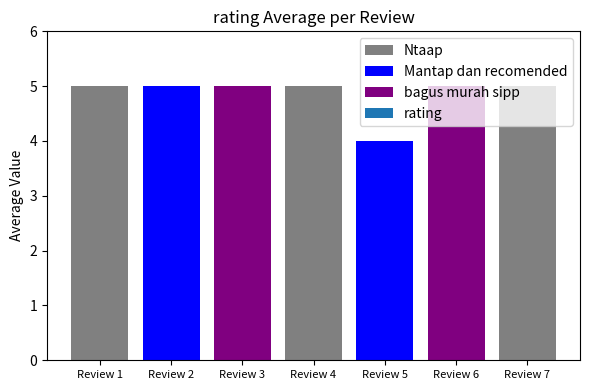

Reading left to right, list all the values displayed in this chart.

Ntaap=5	Mantap dan recomended=5	bagus murah sipp=5	mantap barang ama sesuai deskripsi=5	pembelian yg ke2 kali=4	Belanja di cancel=5	👍=5